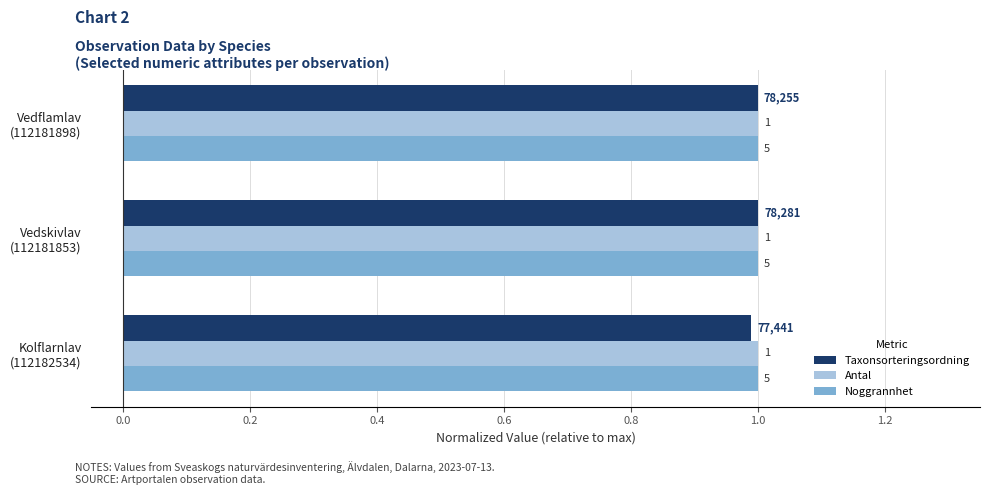

What are all the series names shown in the legend?

Taxonsorteringsordning, Antal, Noggrannhet